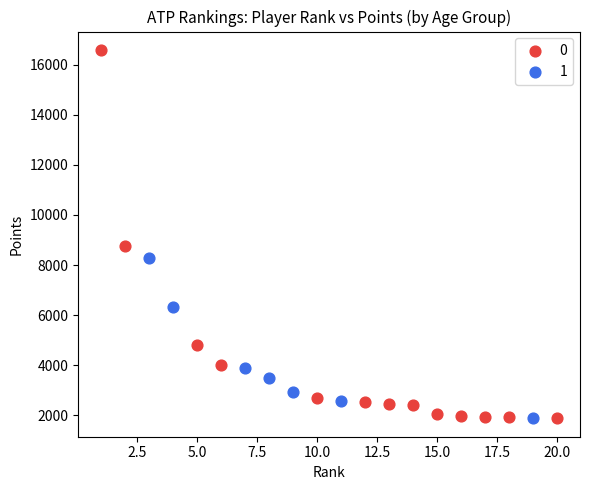

Which series reaches the maximum Y coordinate?

0